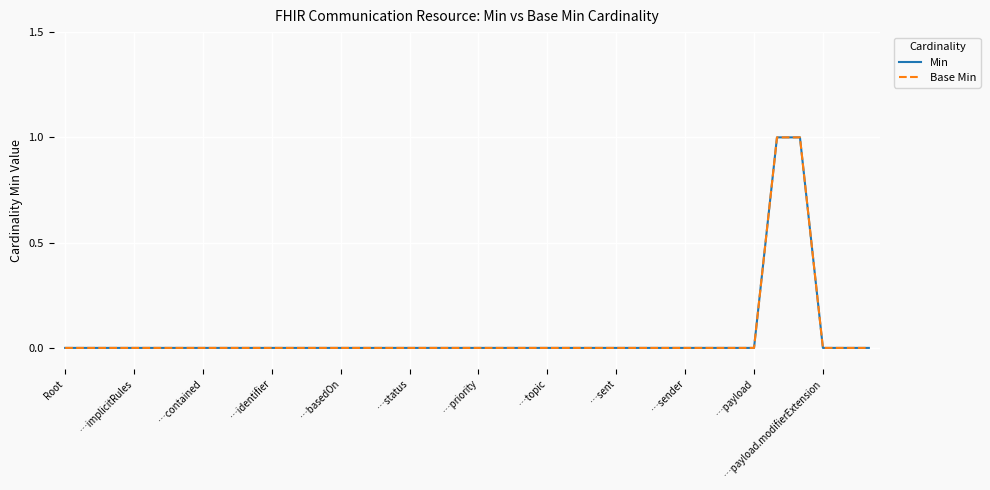

Does the chart have visible grid lines?

Yes